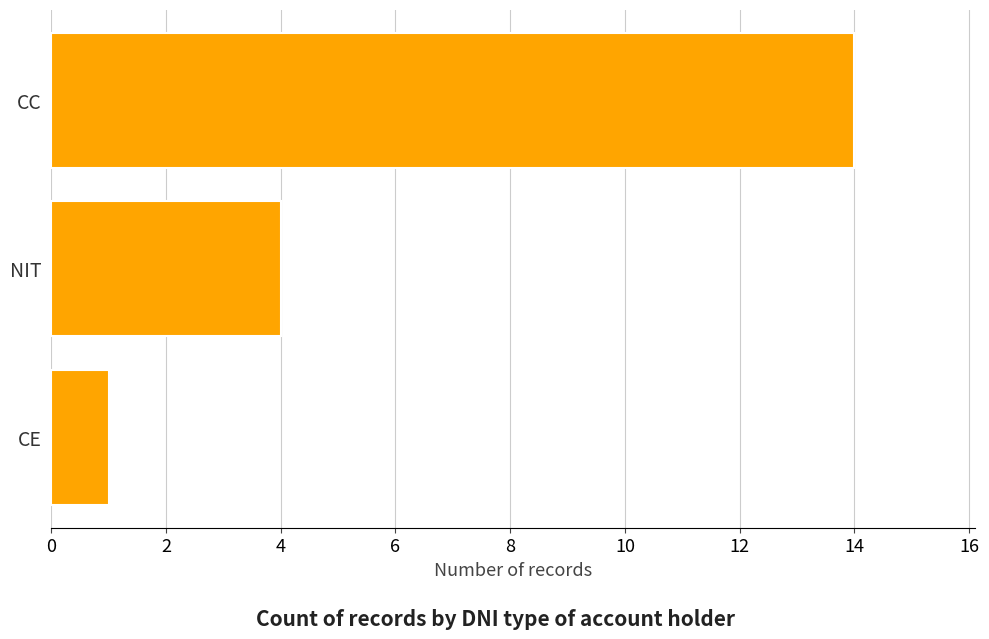

Rank the categories by value from lowest to highest.

CE, NIT, CC